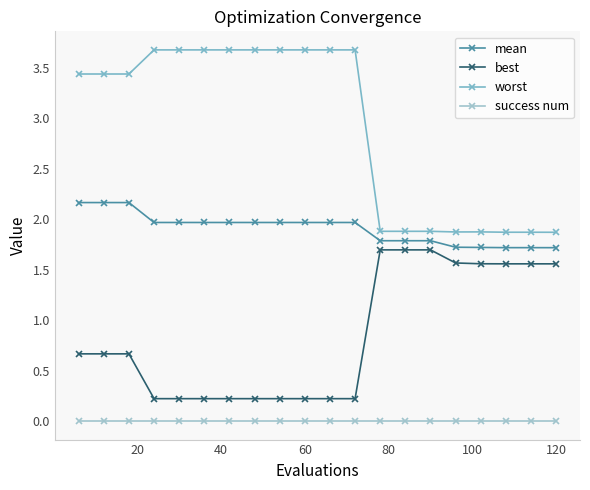

Which series has the largest range (max minus min)?

worst